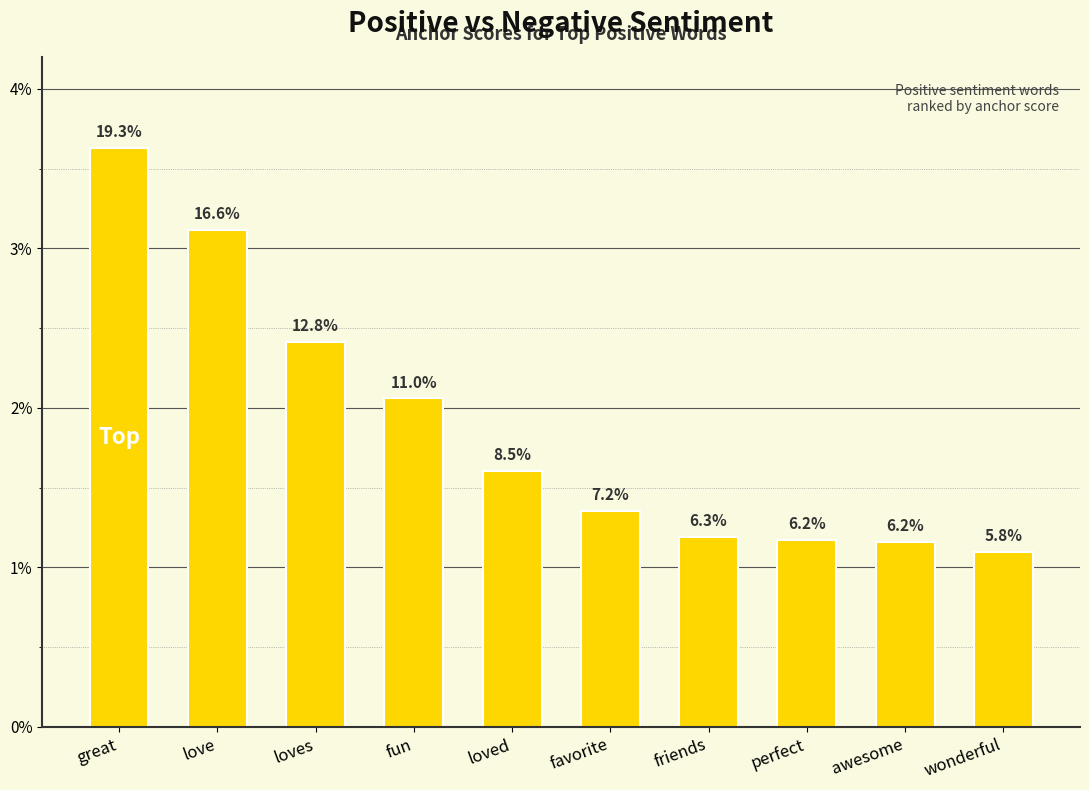

Between loved and fun, which is larger?

fun